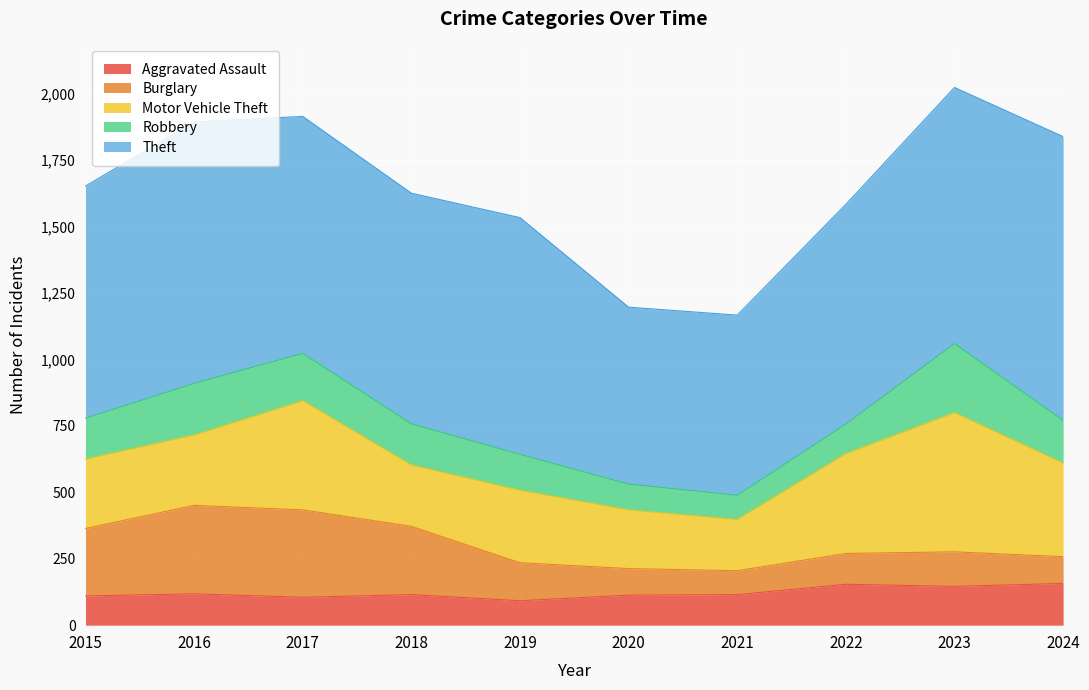

How many data points in Theft are less than 891?

5